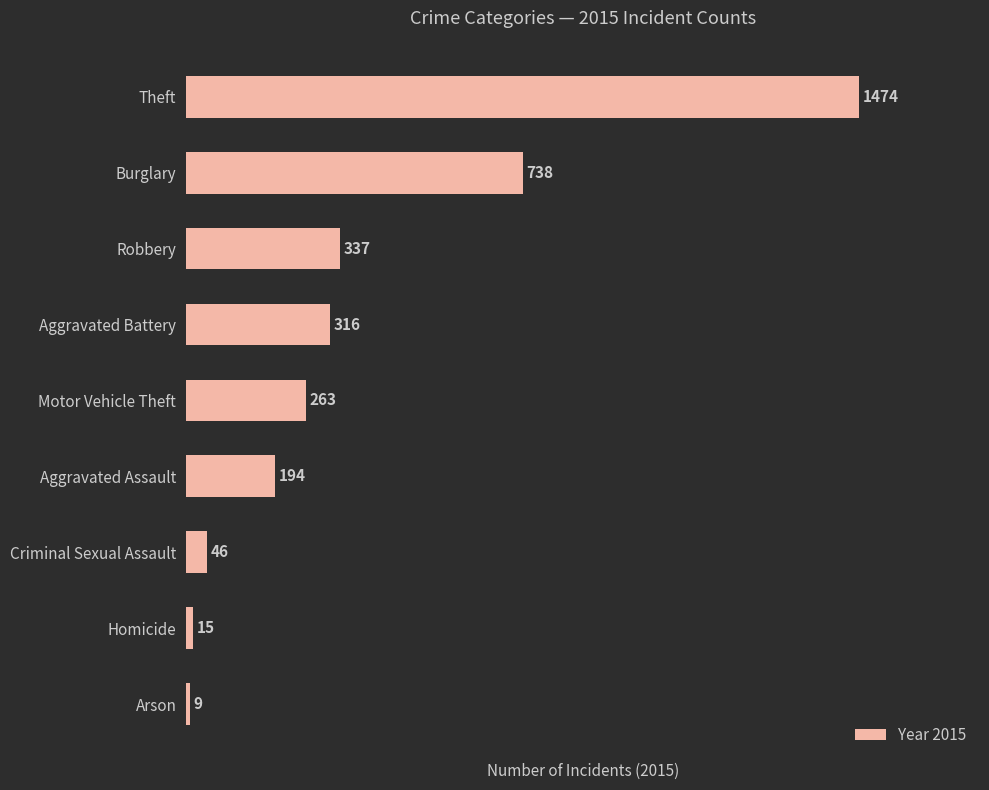

What position from the top is Burglary?

2